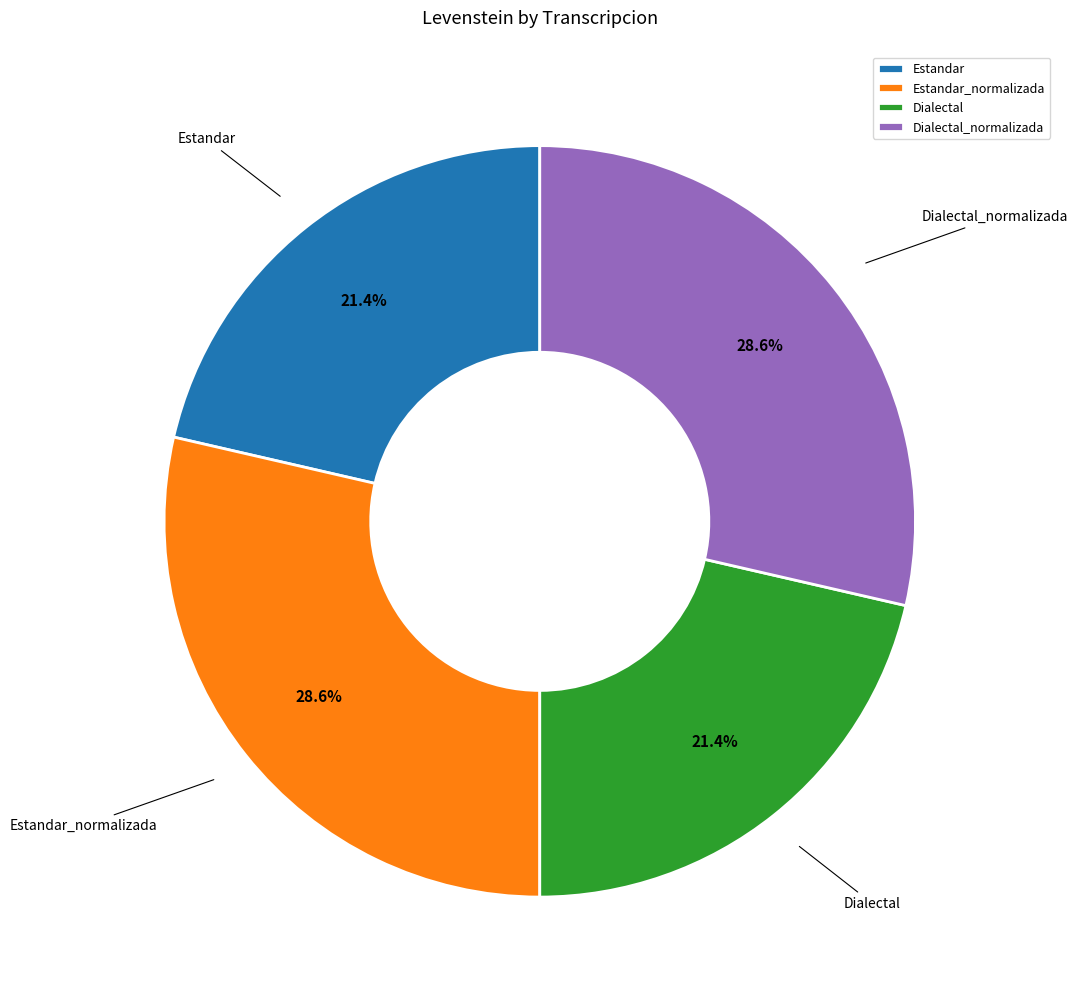

To the nearest percent, what portion does Estandar represent?

21%